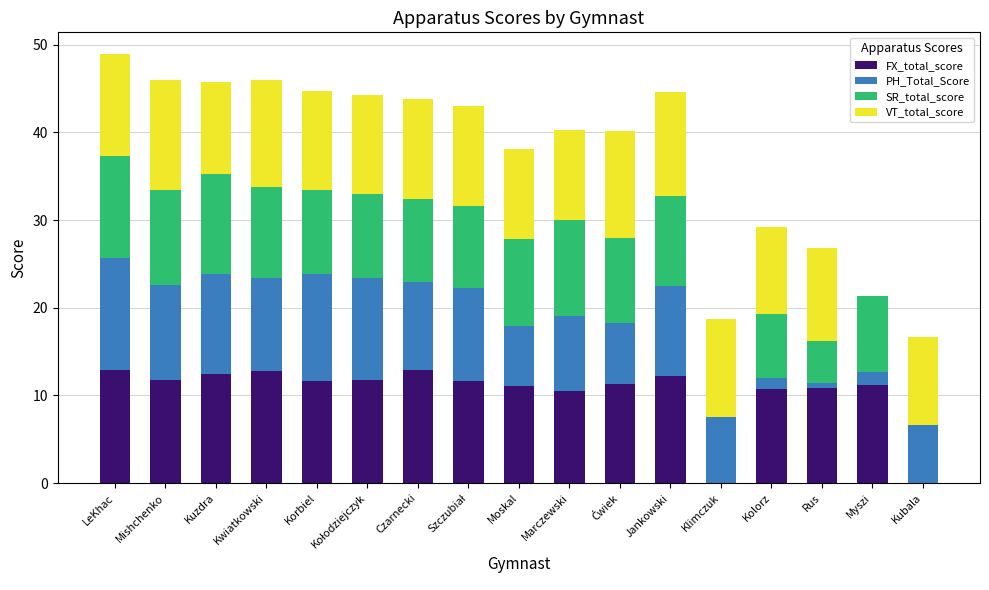

What is the total value across all series at Myszi?

21.3